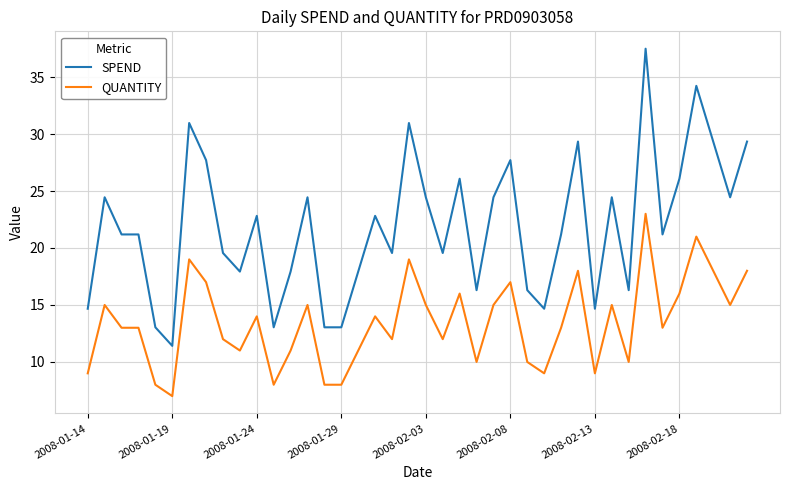

How many distinct data groups are displayed?

2